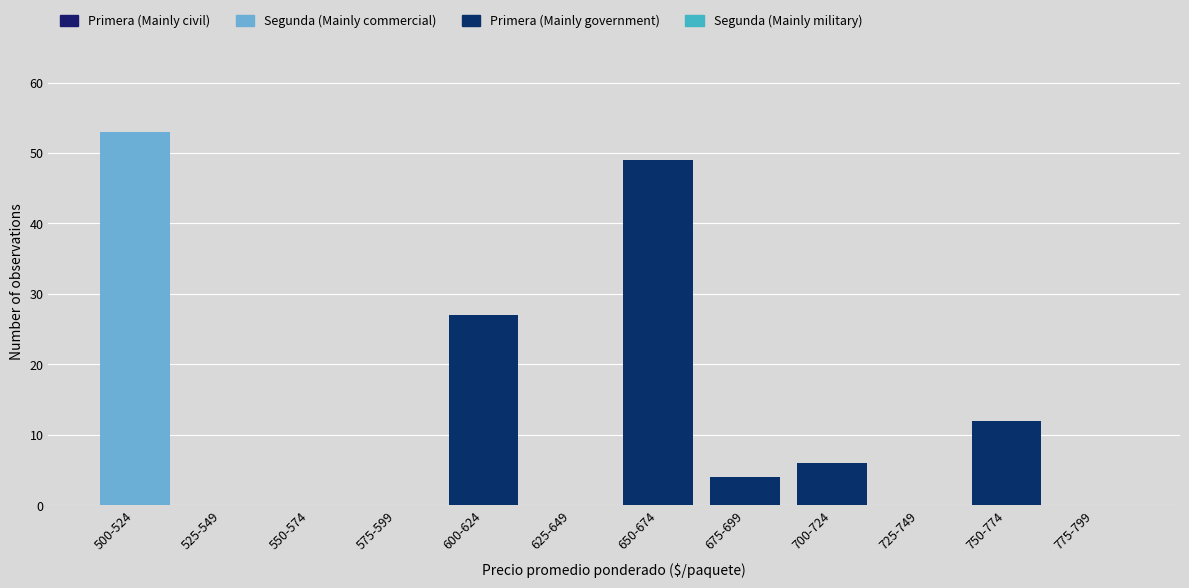

Reading left to right, list the values for the Segunda (Mainly commercial) series.

500-524=53	525-549=0	550-574=0	575-599=0	600-624=0	625-649=0	650-674=0	675-699=0	700-724=0	725-749=0	750-774=0	775-799=0